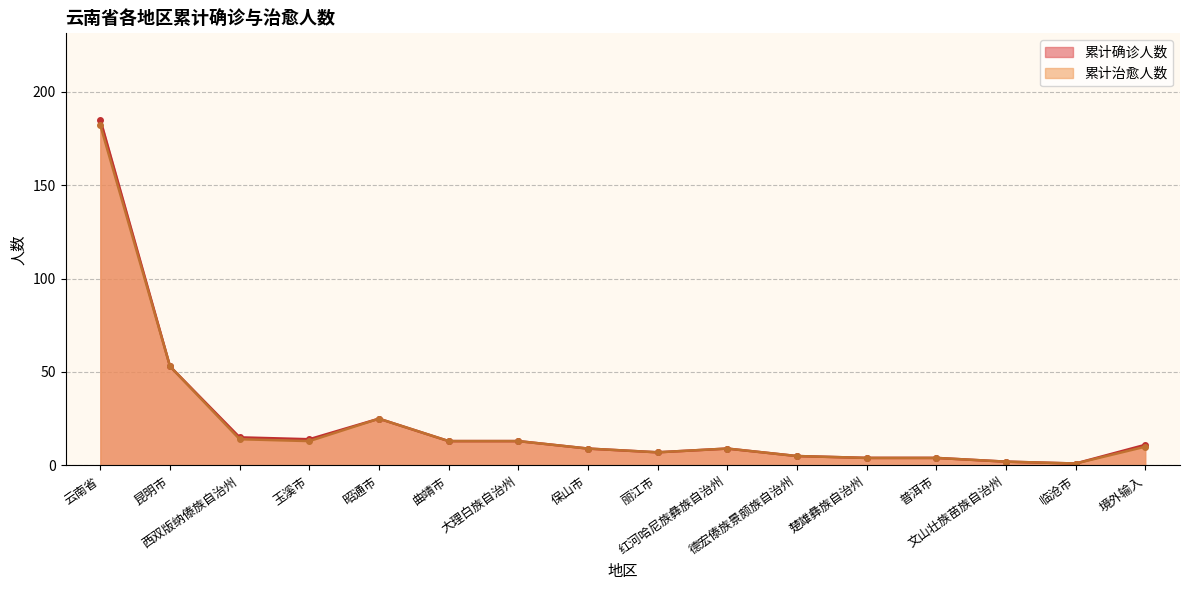

What is the difference between the 累计治愈人数 values at 西双版纳傣族自治州 and 临沧市?

13